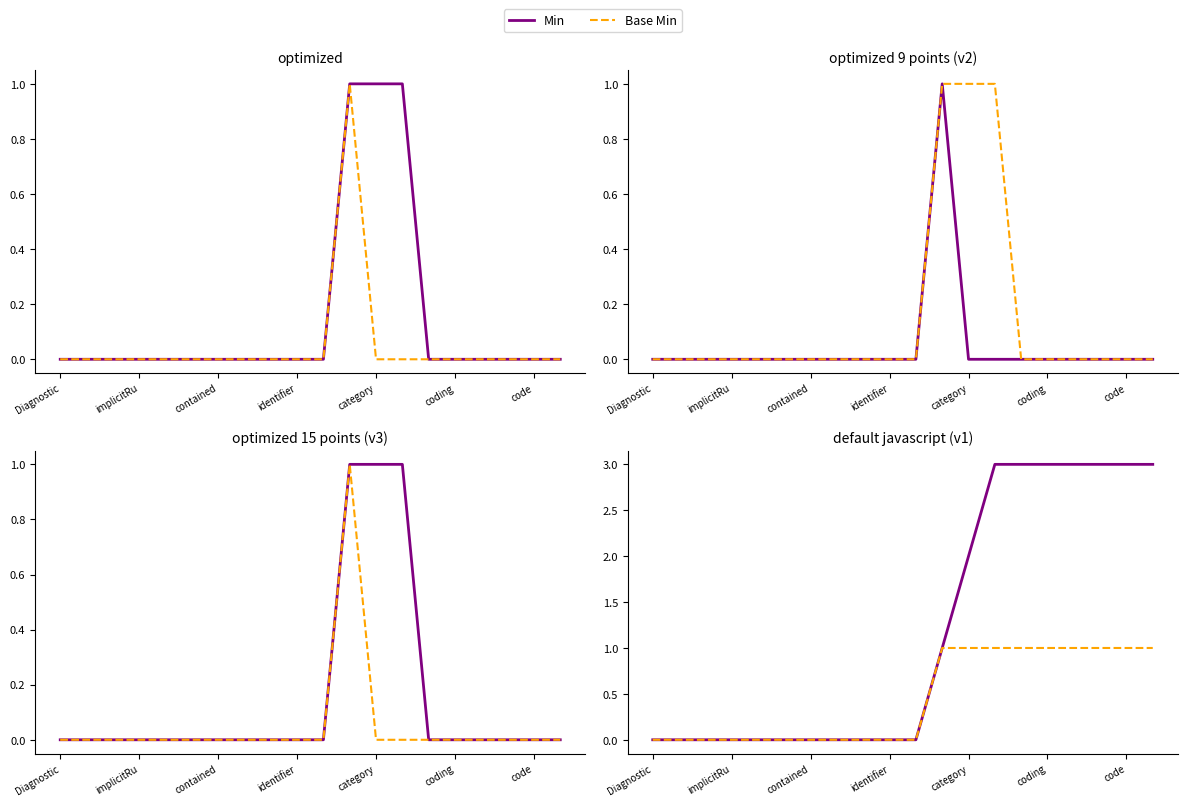

Count the Base Min values in the range 0 to 1.

20